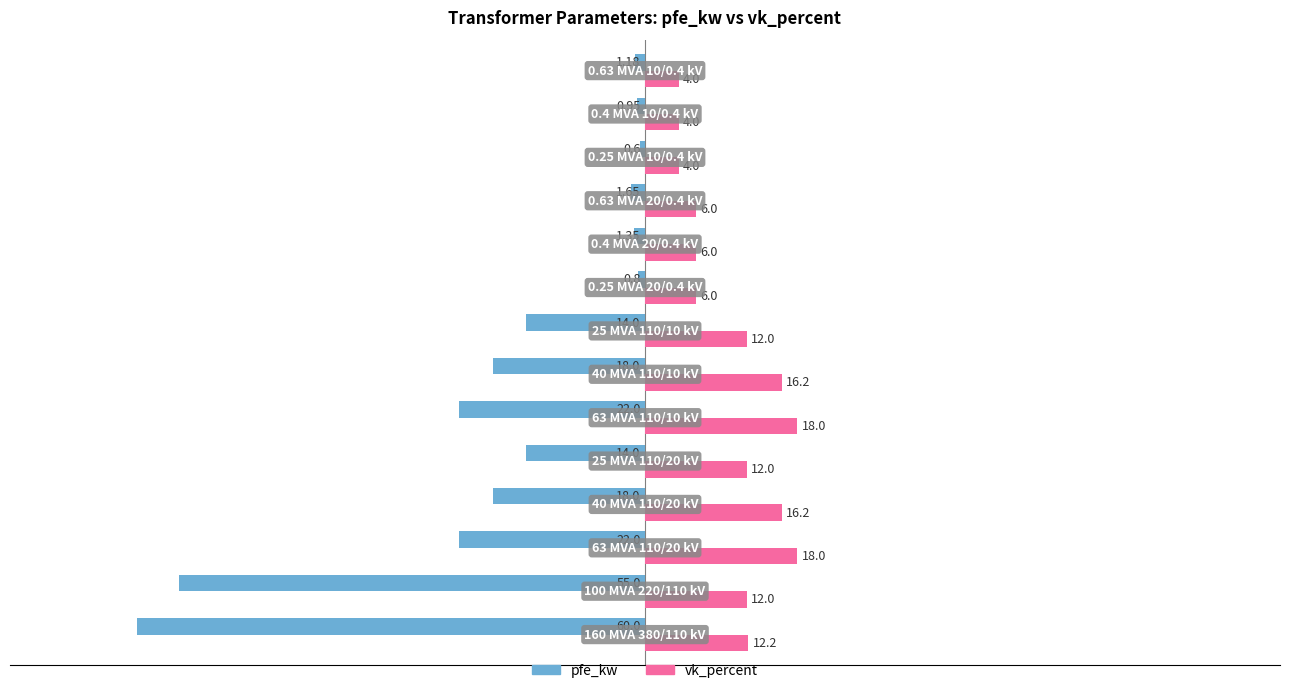

Which series has the widest spread of values?

pfe_kw